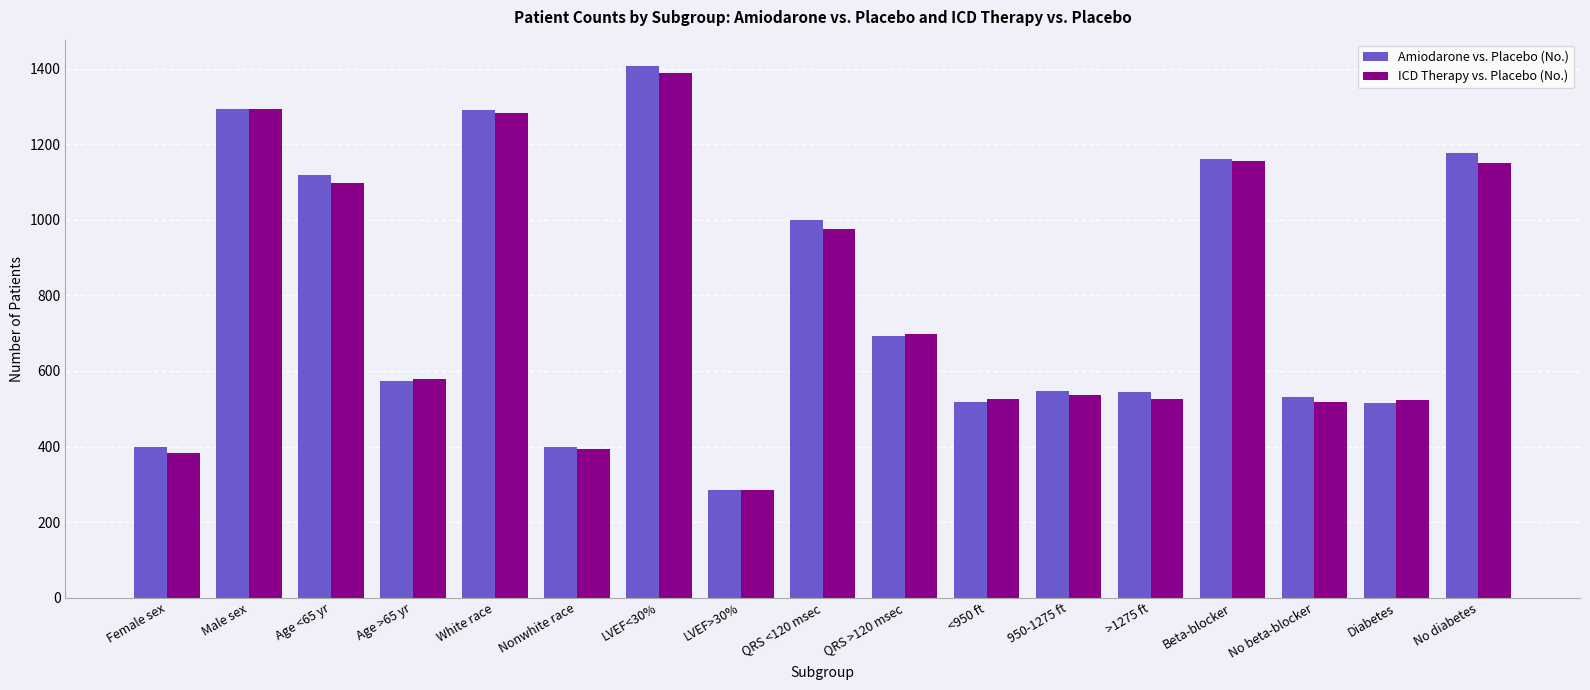

Is the value of Amiodarone vs. Placebo (No.) at White race greater than the value of ICD Therapy vs. Placebo (No.) at Female sex?

Yes